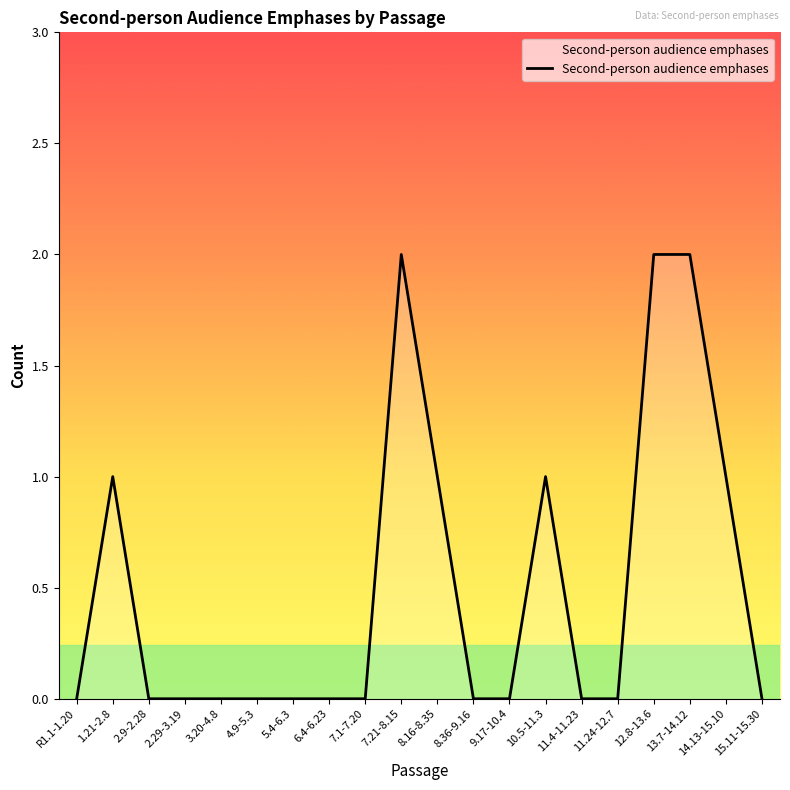

The chart shows a value of 0 at 9.17-10.4. True or false?

True